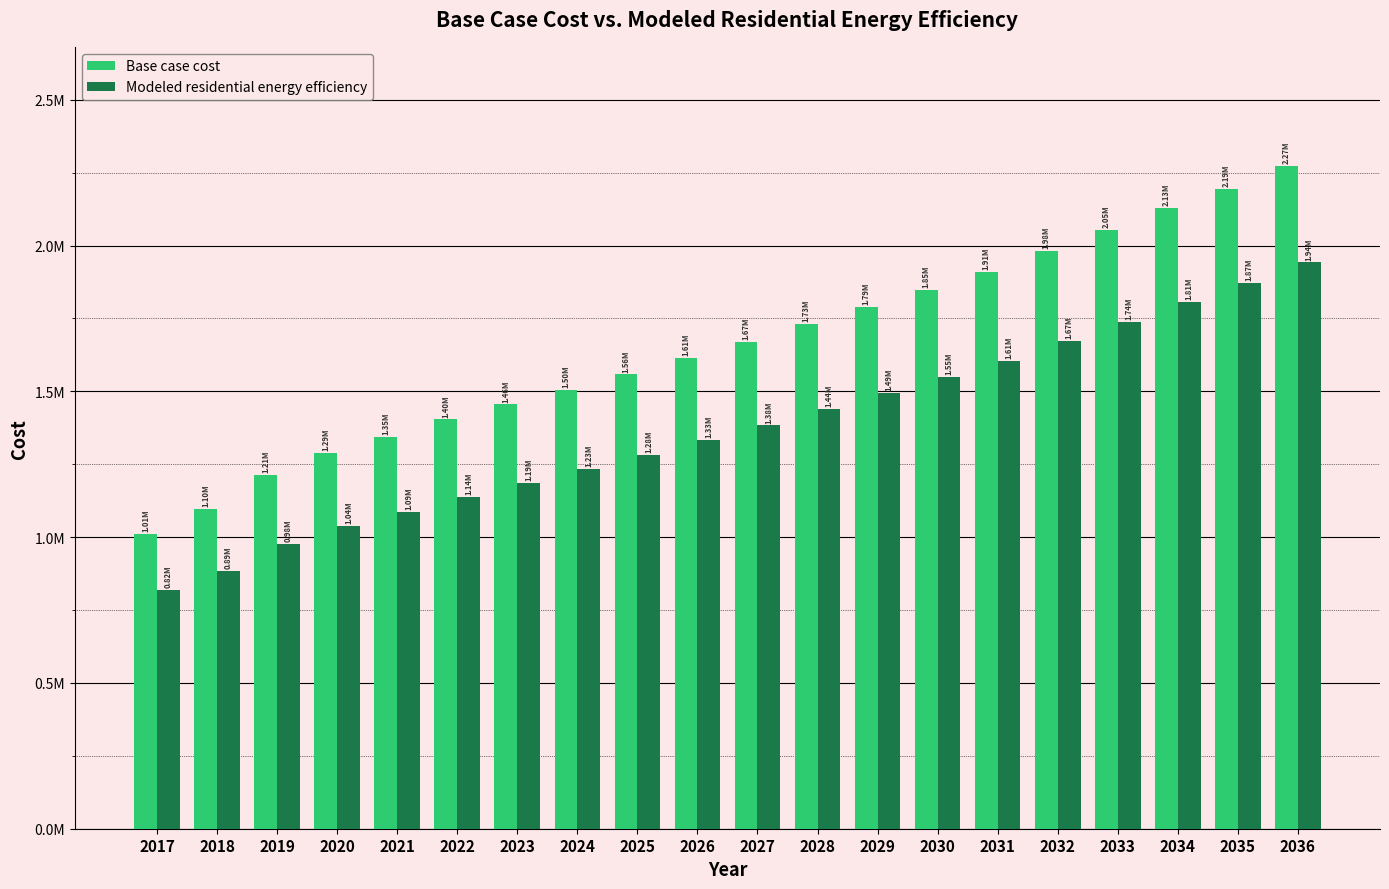

What is the smallest value displayed?

819848.4